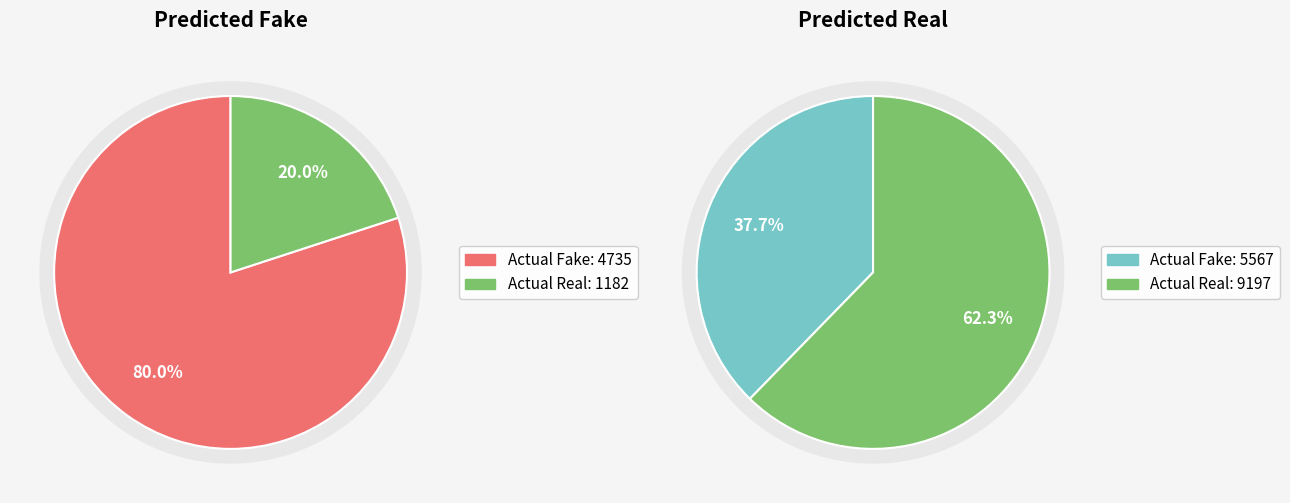

What percentage is the Actual Real slice, to the nearest percent?

62%